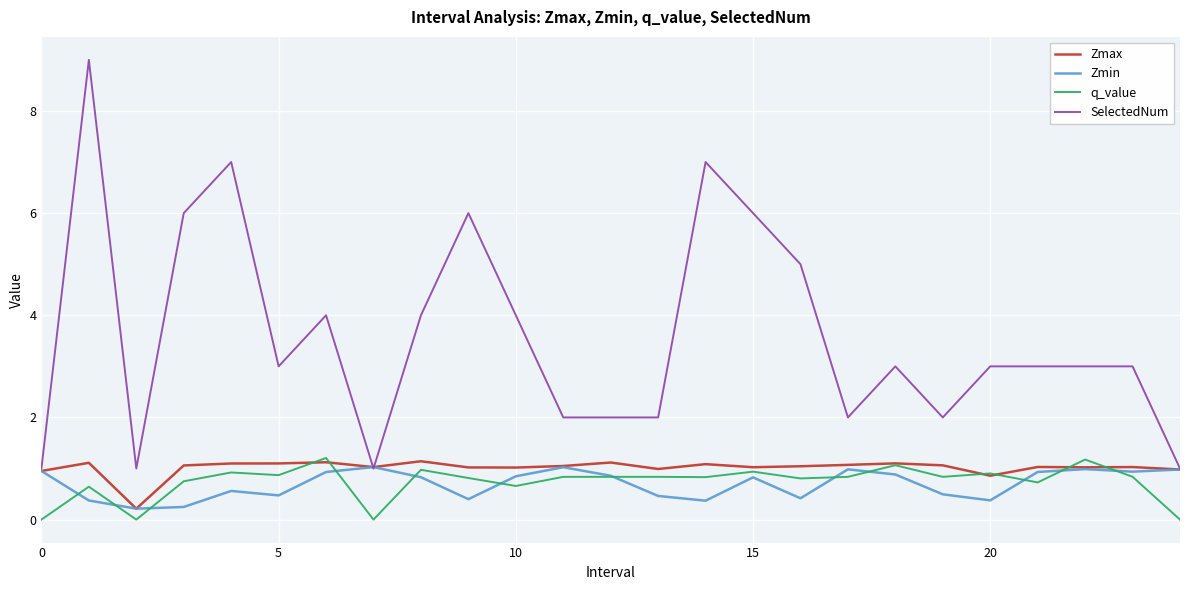

What is the sum of all Zmax values?

25.3